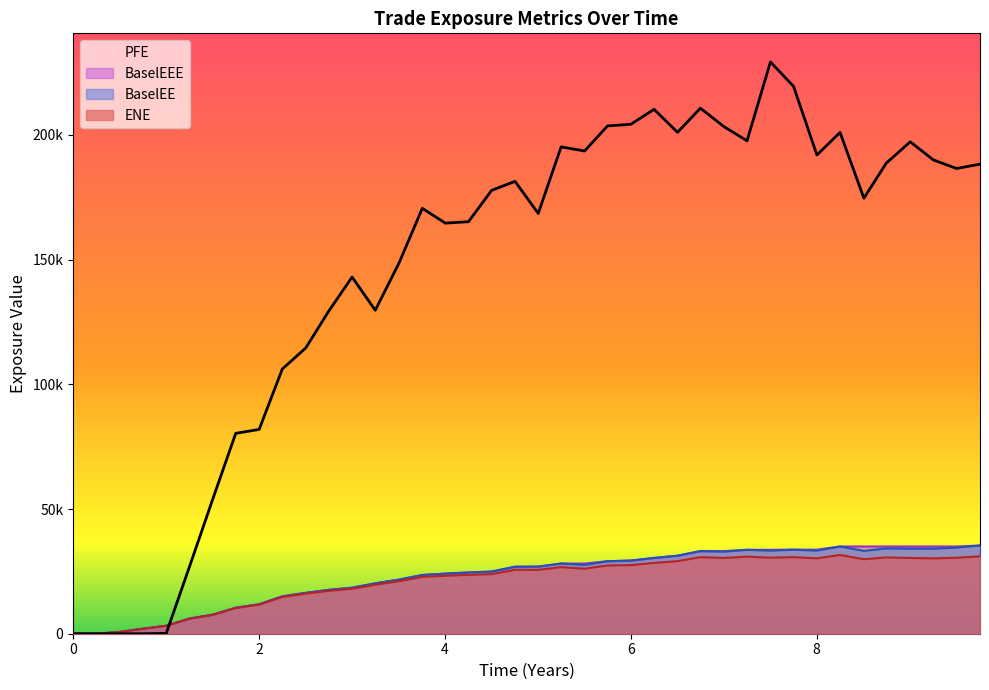

What position from the right is 4.50275?

22